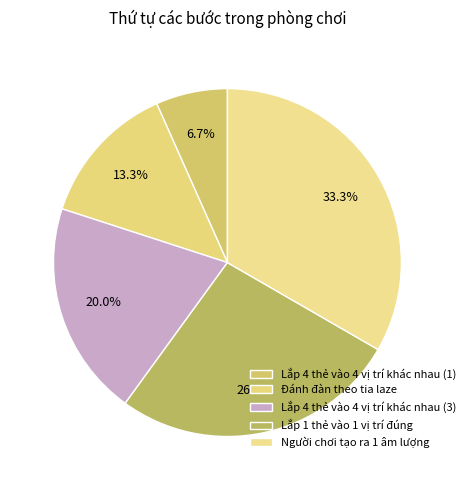

Which has a higher value, Đánh đàn theo tia laze or Lắp 1 thẻ vào 1 vị trí đúng?

Lắp 1 thẻ vào 1 vị trí đúng